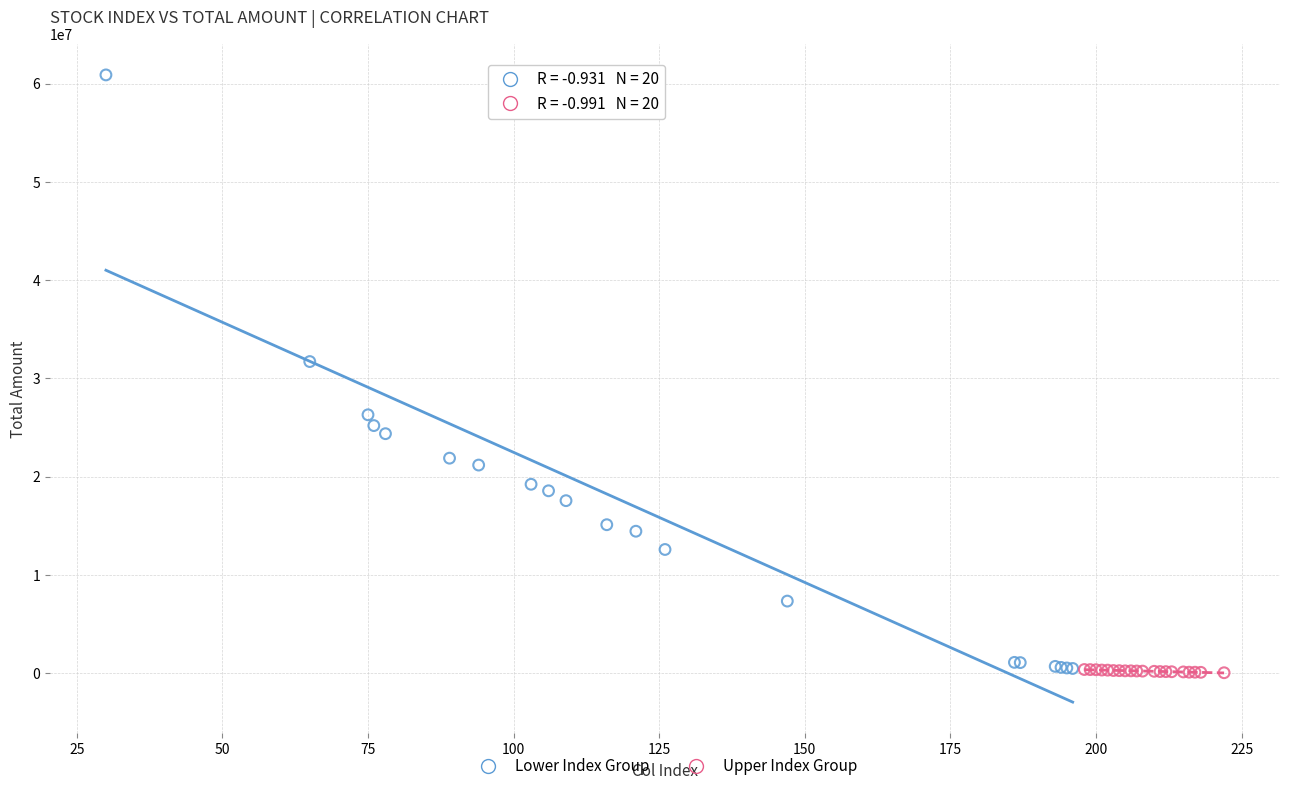

What are all the series names shown in the legend?

Lower Index Group, Upper Index Group